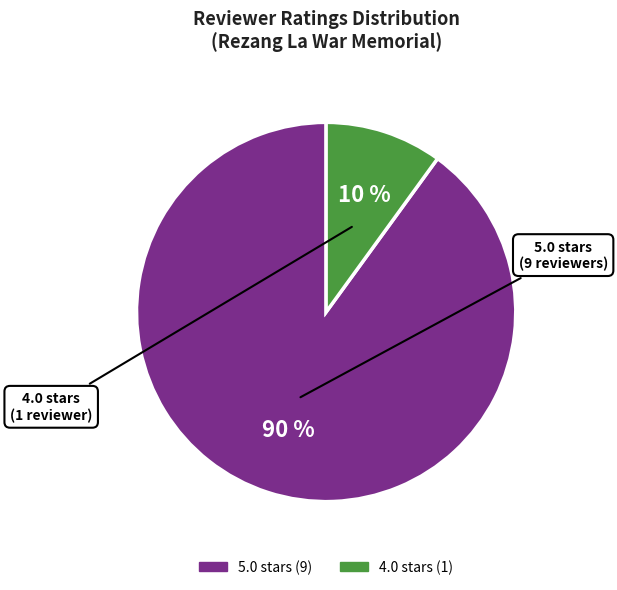

To the nearest percent, what is the difference between the largest and smallest slice percentages?

80%